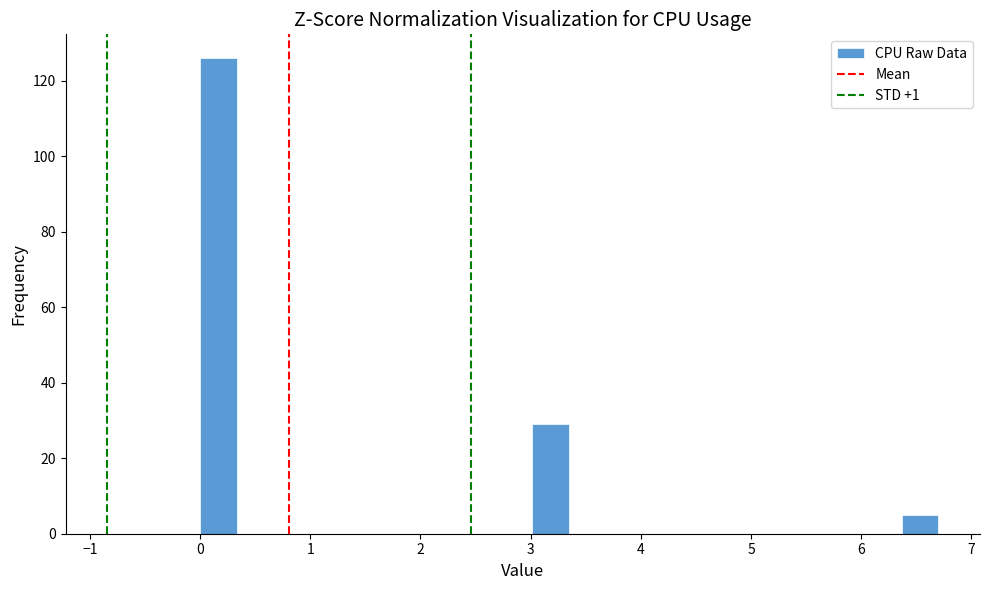

Around what value on the x-axis is the tallest bar? Give the approximate position of its centre, as read against the axis.

0.2